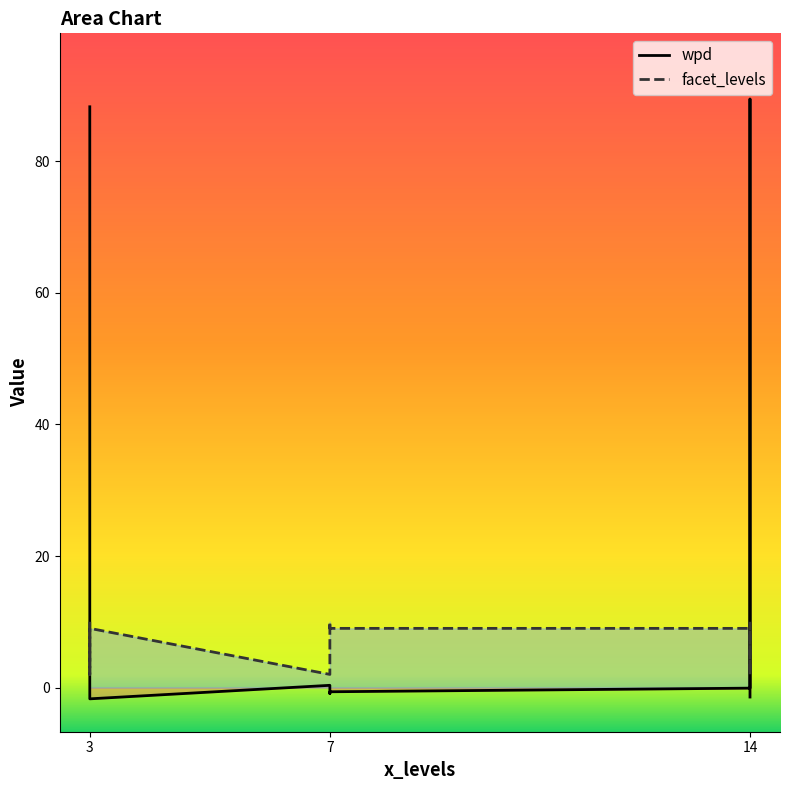

At how many categories does at least one series exceed 83?

2